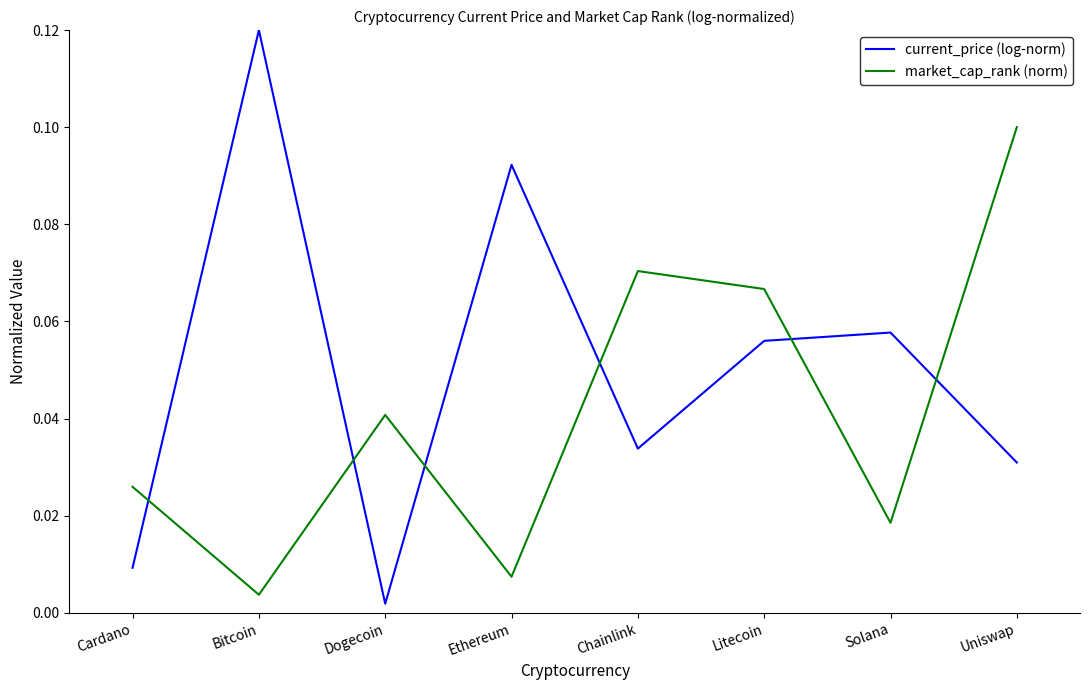

At which label does market_cap_rank (norm) reach its minimum?

Bitcoin